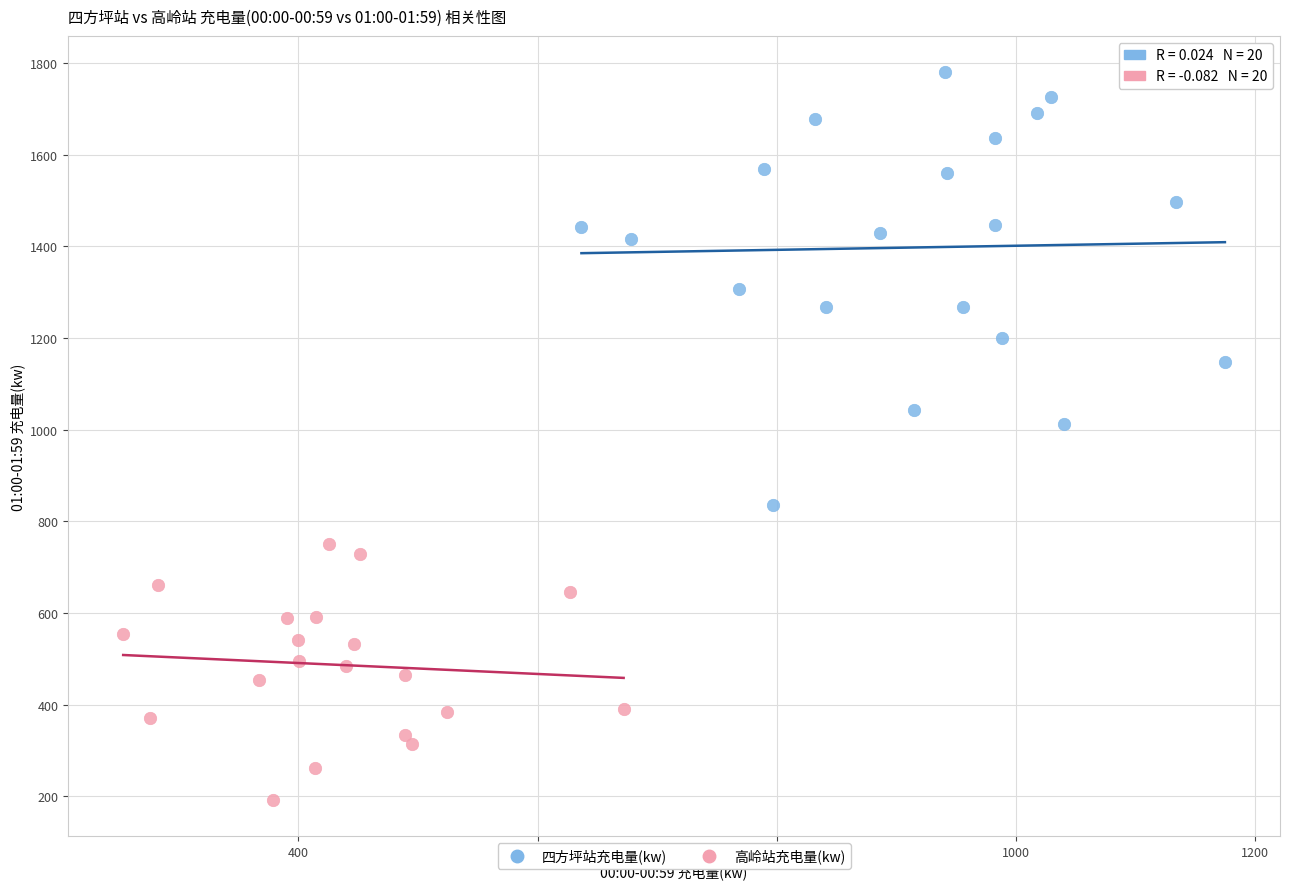

Which series reaches the minimum Y coordinate?

高岭站充电量(kw)